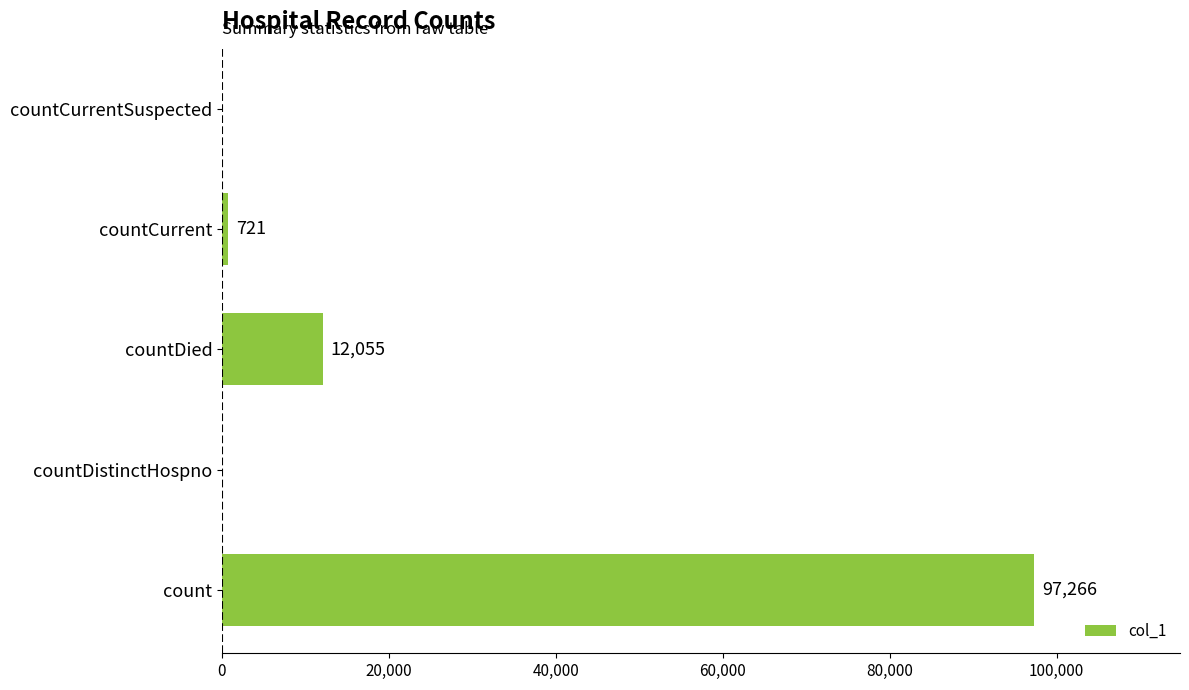

What is the average value?

22008